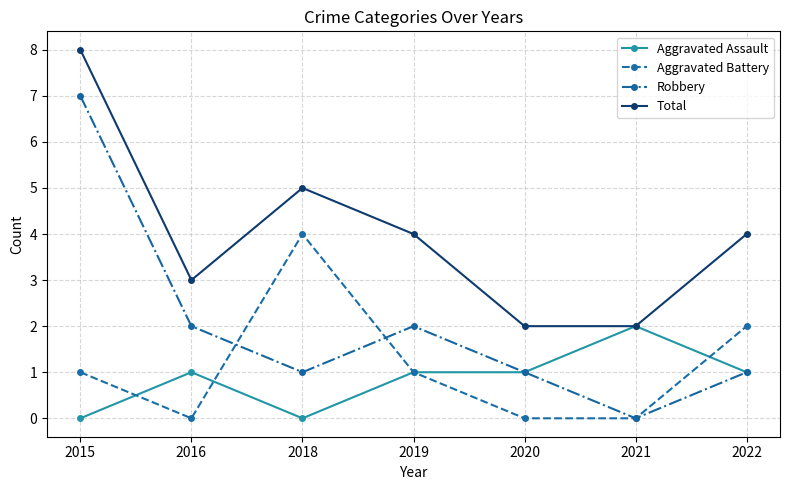

How many values in the Aggravated Battery series are below 1?

3